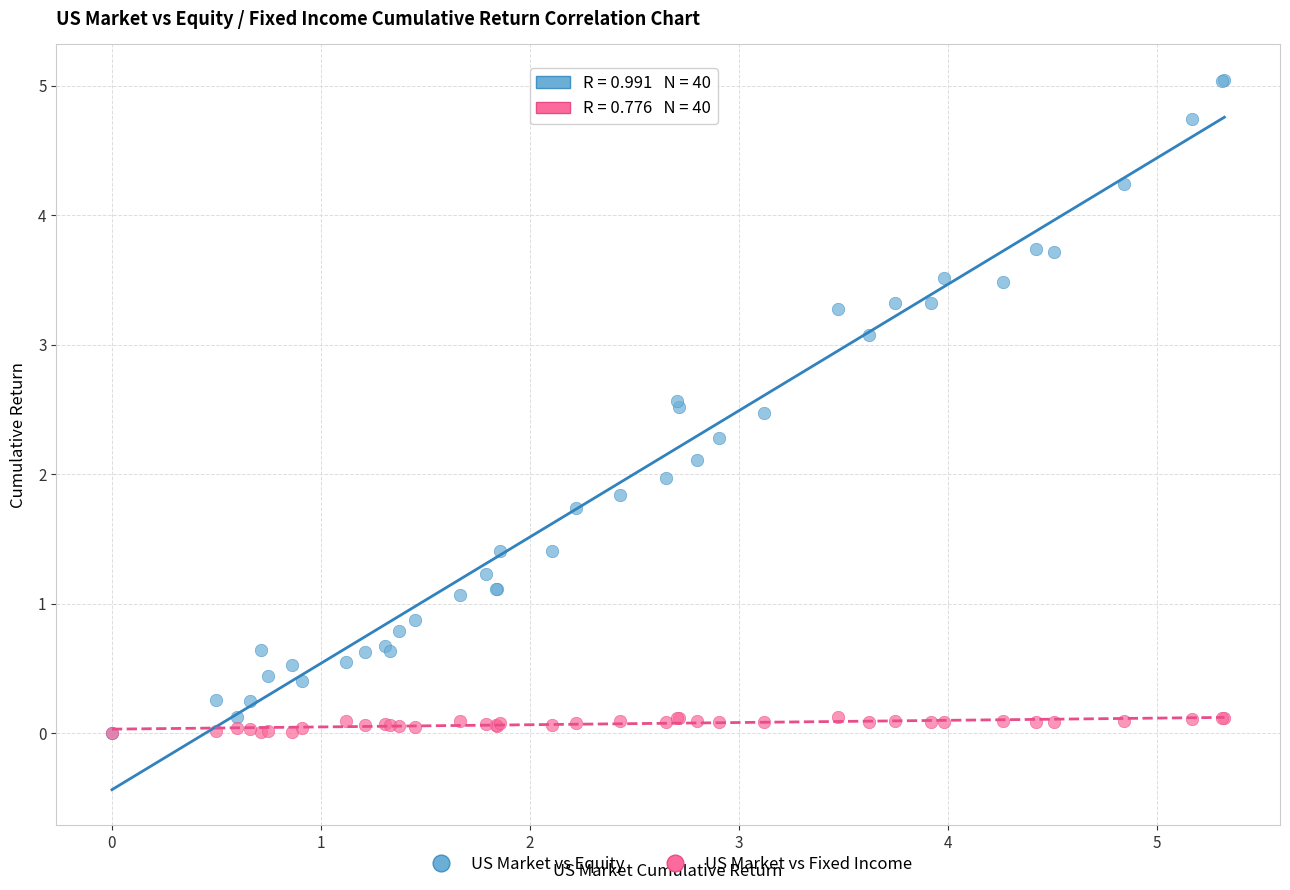

What are all the series names shown in the legend?

US Market vs Equity, US Market vs Fixed Income